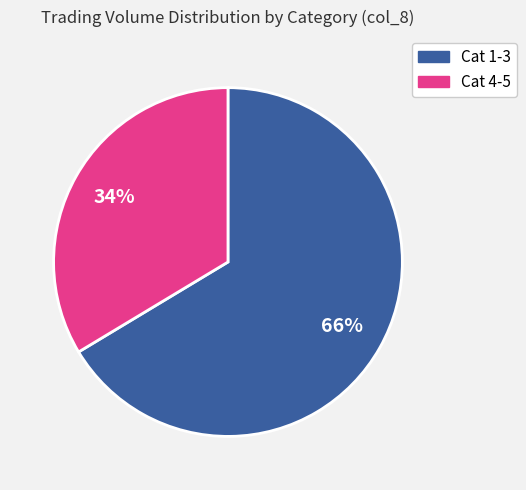

Is there any slice that represents more than half of the pie?

Yes